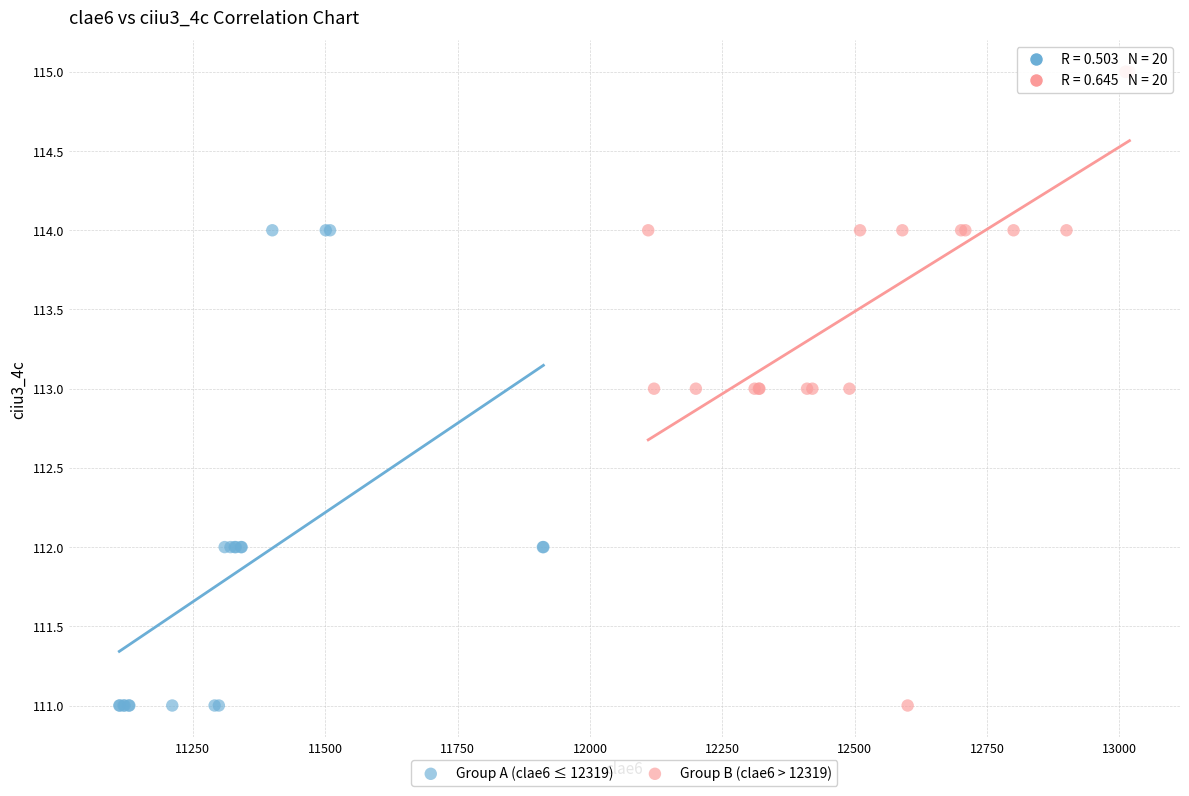

Which series has the widest spread of Y values?

Group B (clae6 > 12319)